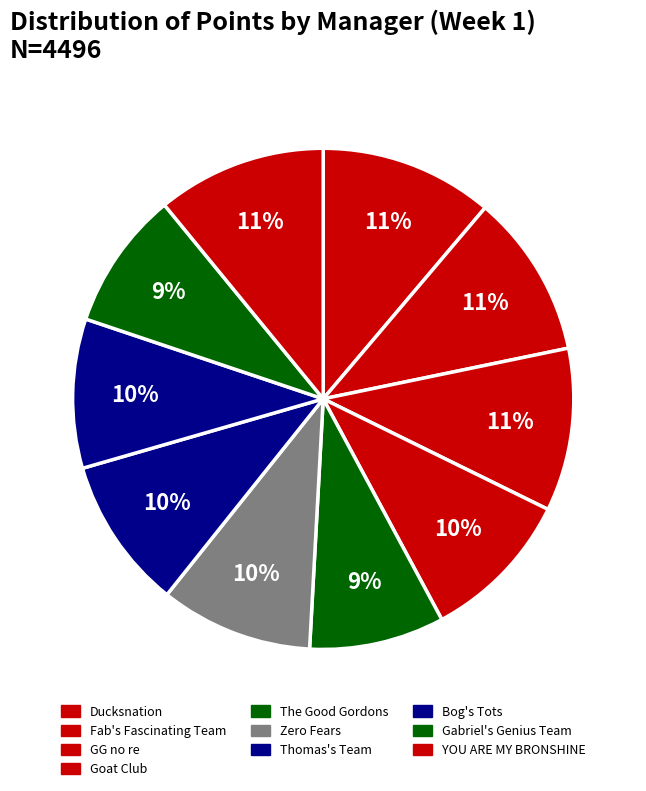

What is the change in value from GG no re to The Good Gordons?

-81